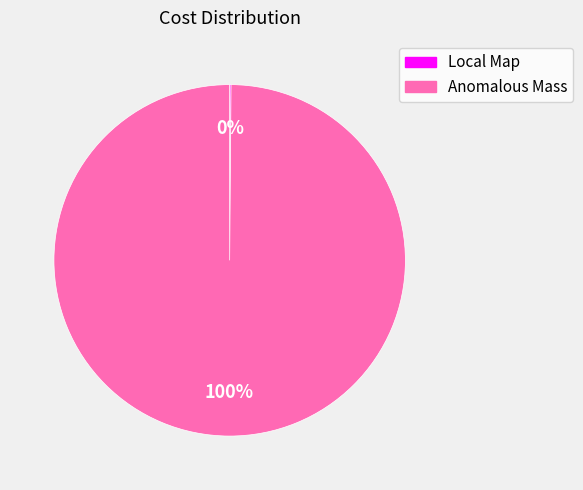

The Anomalous Mass slice represents 100% of the pie. True or false?

True